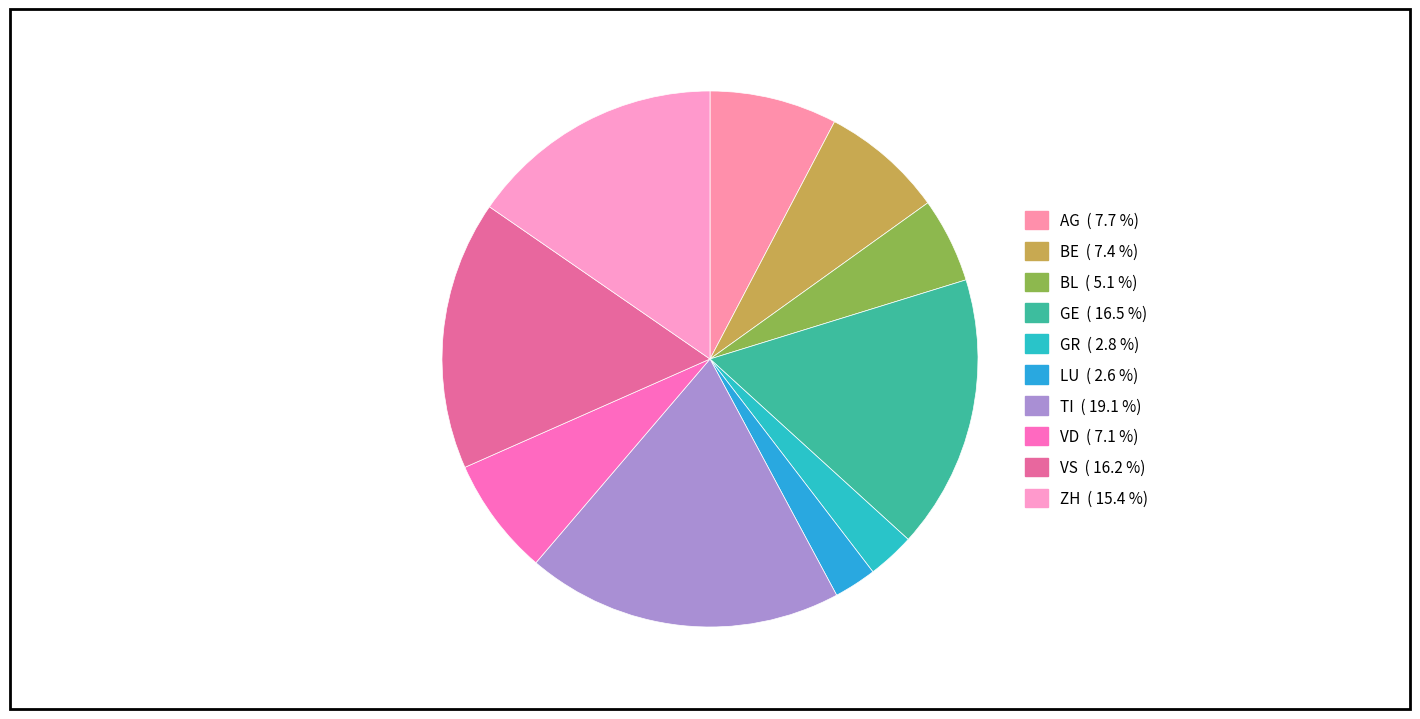

Is there a majority slice in this chart?

No